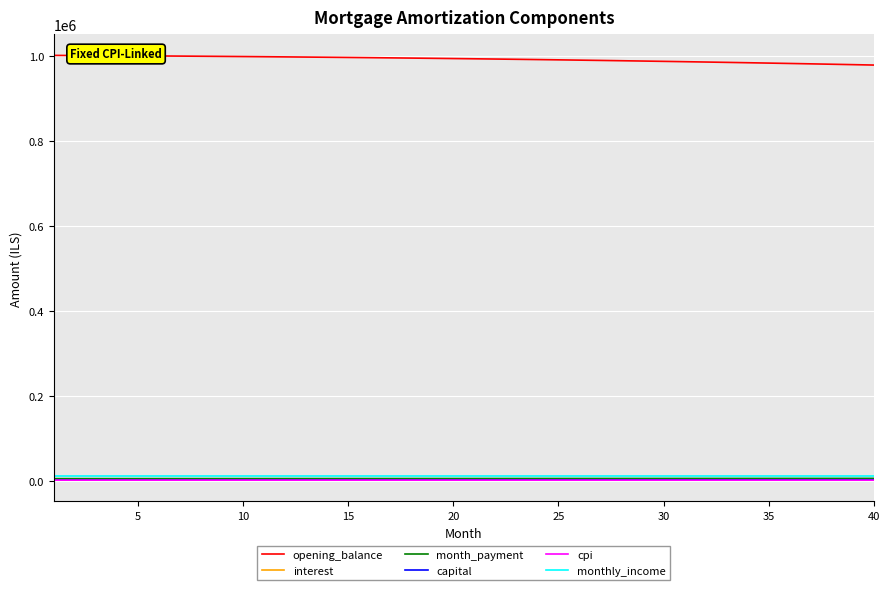

Which series has the largest total across all categories?

opening_balance